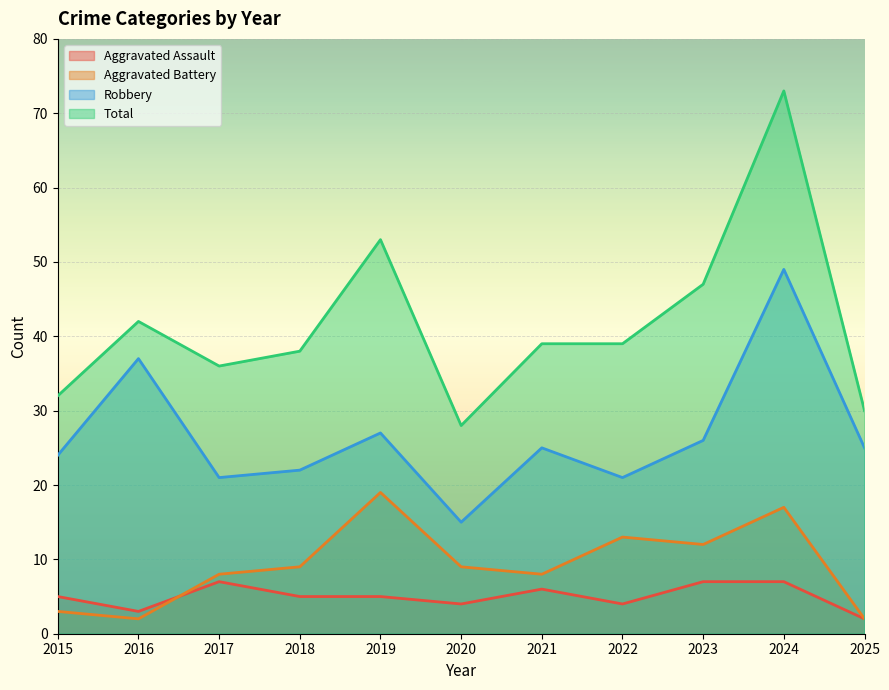

True or false: Aggravated Battery has more than 1 interior local peaks.

True